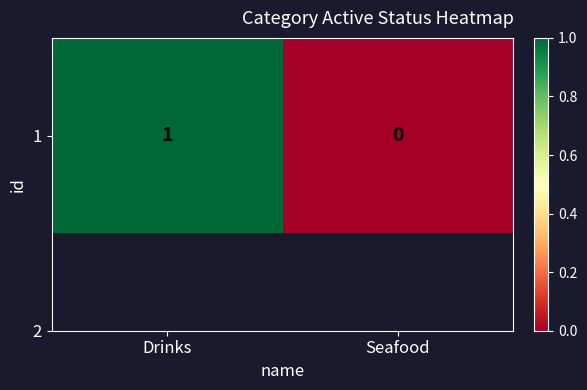

How many values are above zero?

1